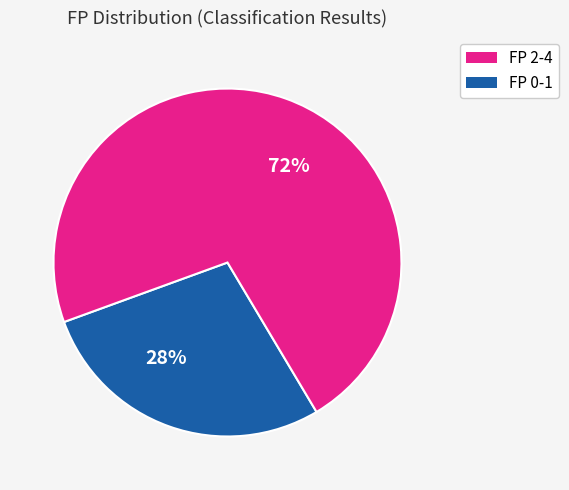

To the nearest percent, what is the average slice percentage?

50%